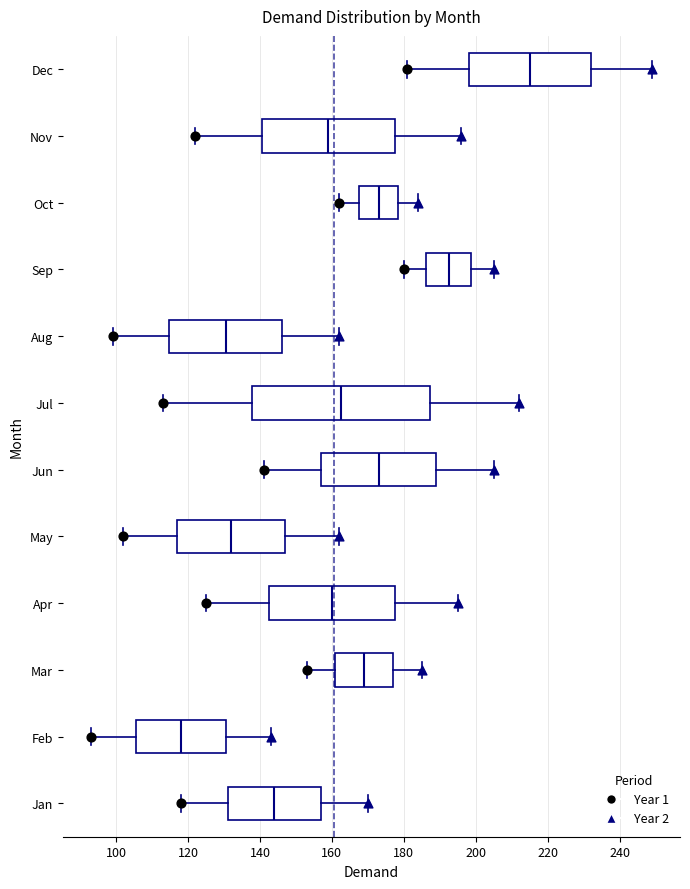

Where does the left whisker of the box for Sep end on the x-axis? The values are not printed on the chart, so give them approximately, as read against the axis.

180